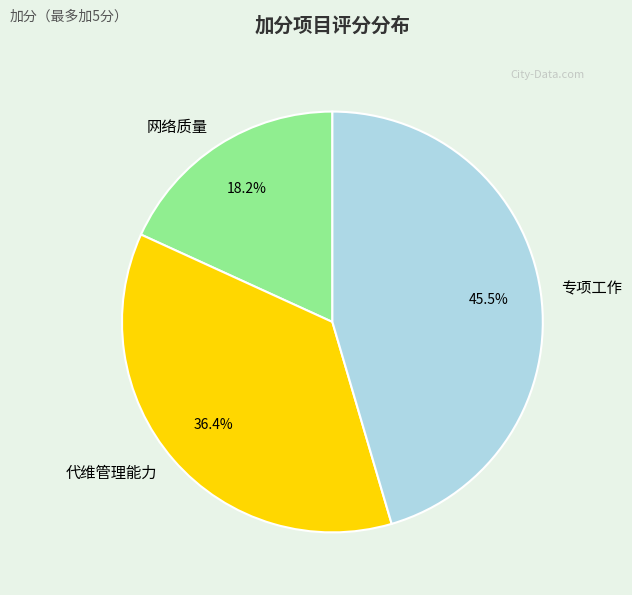

Combined, do 专项工作 and 网络质量 account for over 50%?

Yes